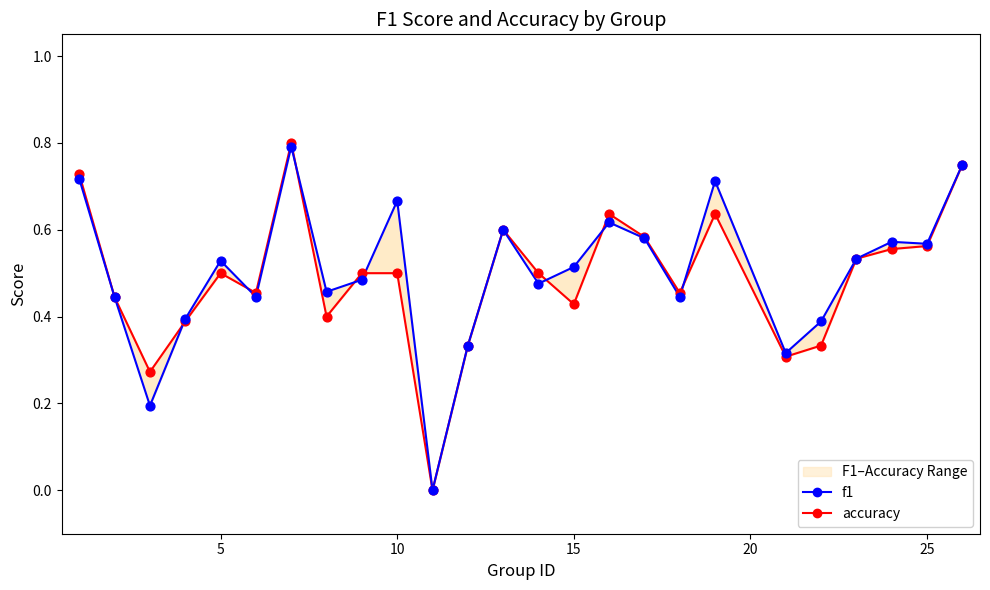

Is the value of f1 at 24 greater than the value of accuracy at 17?

Yes